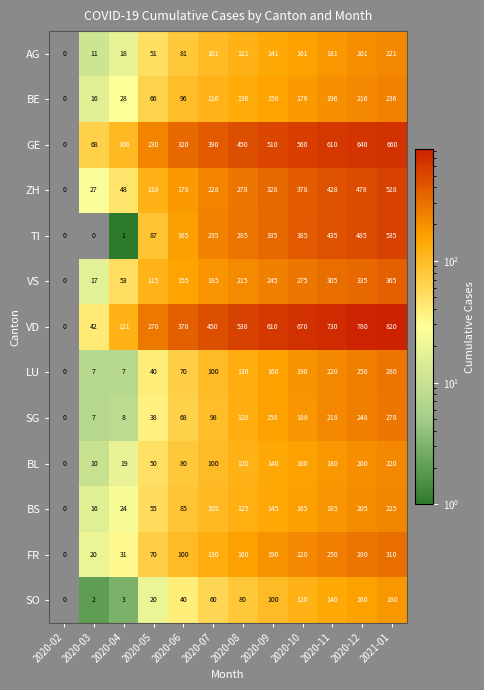

What is the greatest value displayed?

820